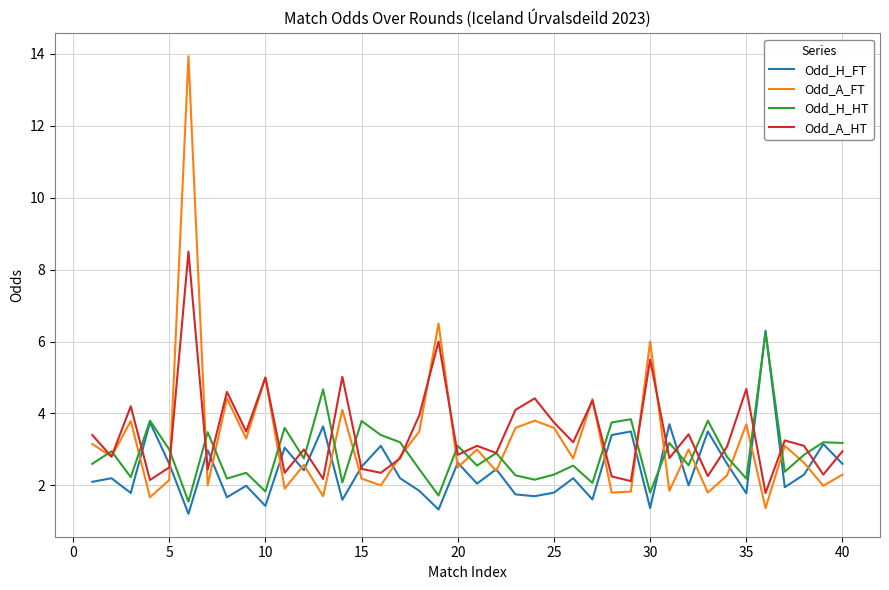

What is the average value of the Odd_A_HT series?

3.4